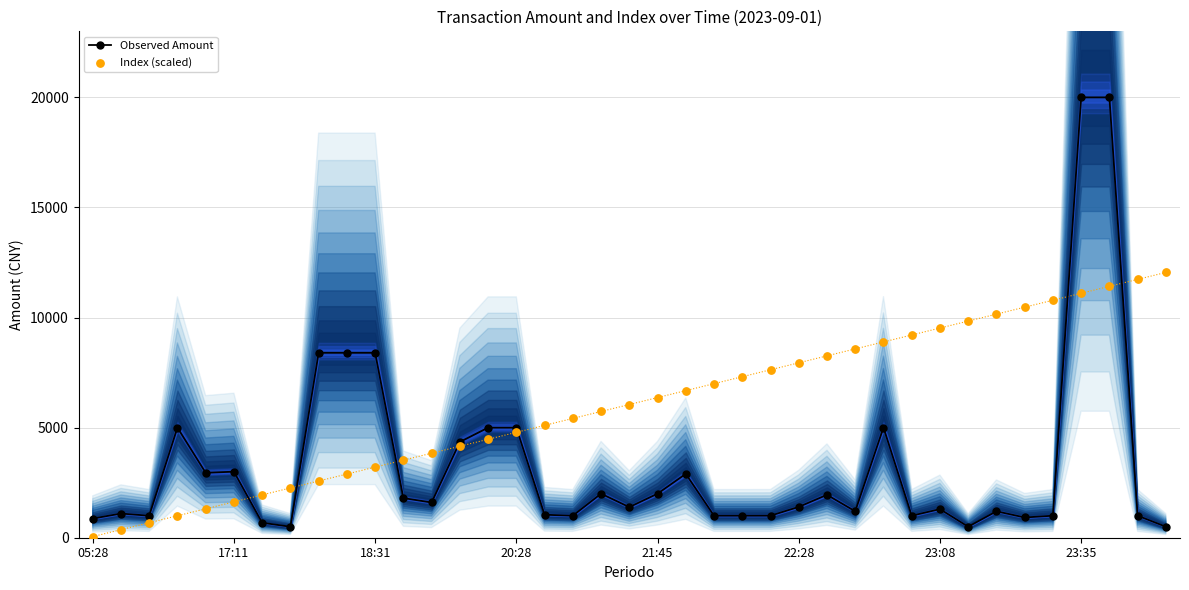

At which category is the sum across all series the highest?

36